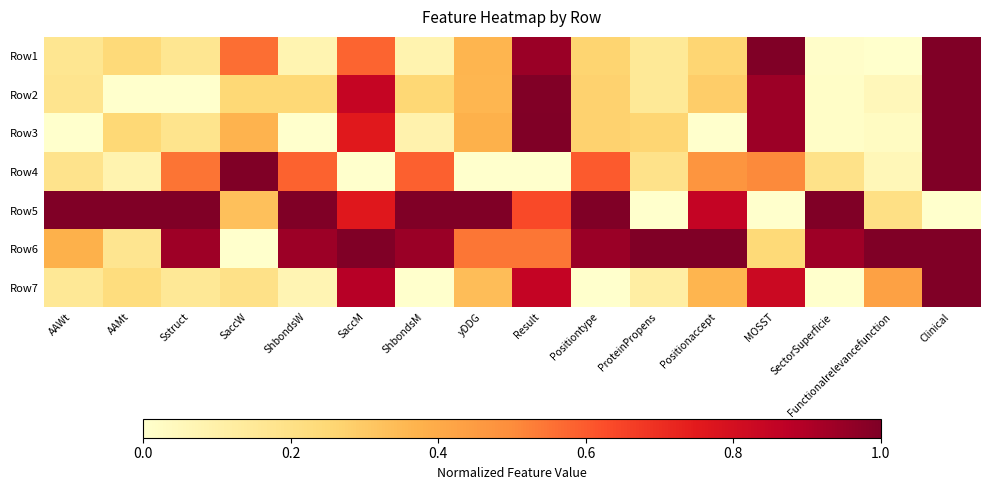

Which category has the lowest value across all series?

Functionalrelevancefunction